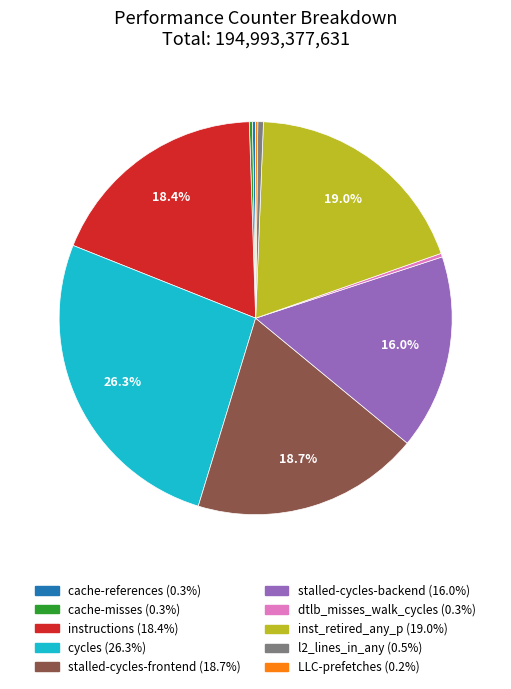

What percentage is the instructions slice, to the nearest percent?

18%